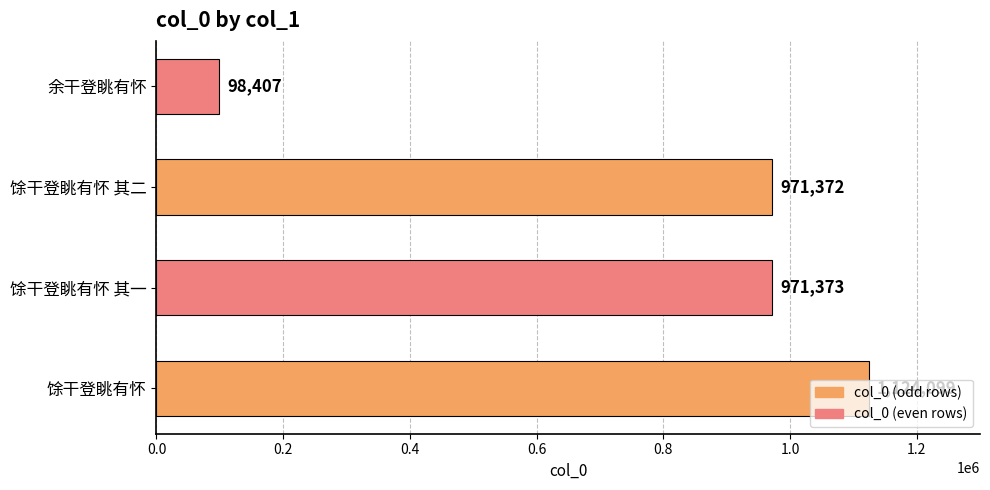

How many data points does each series have?

4